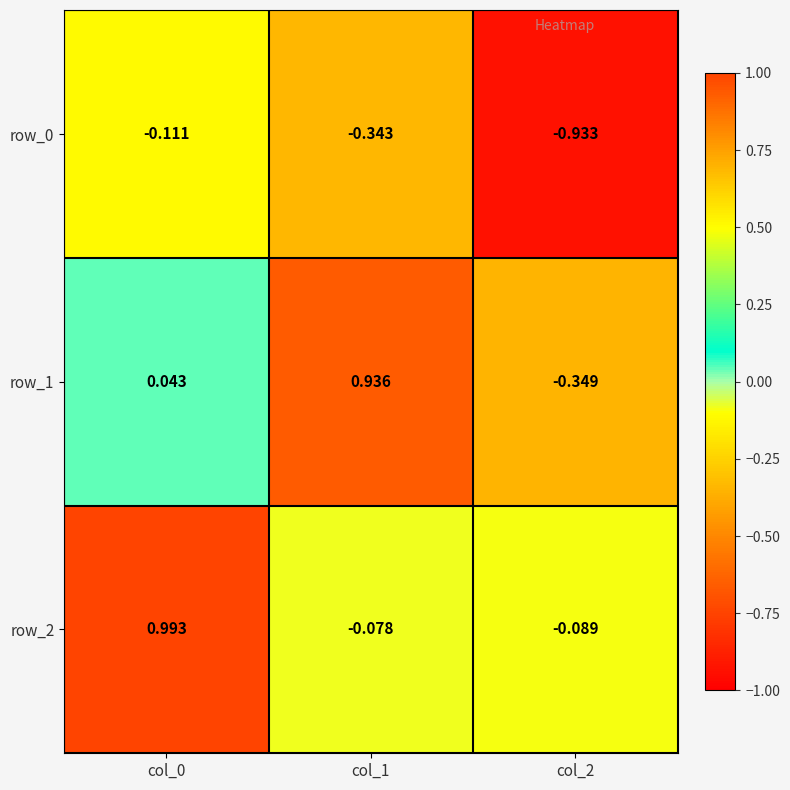

What is the difference between the highest and lowest values at col_1?

1.3